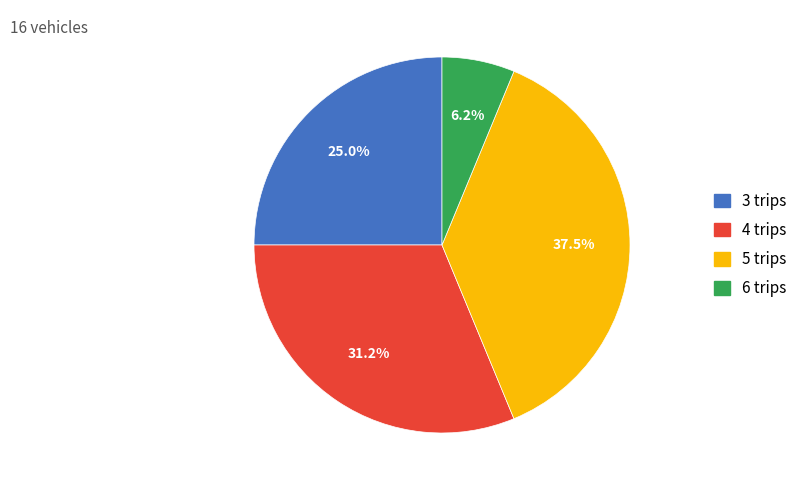

The 4 trips slice represents 48% of the pie. True or false?

False